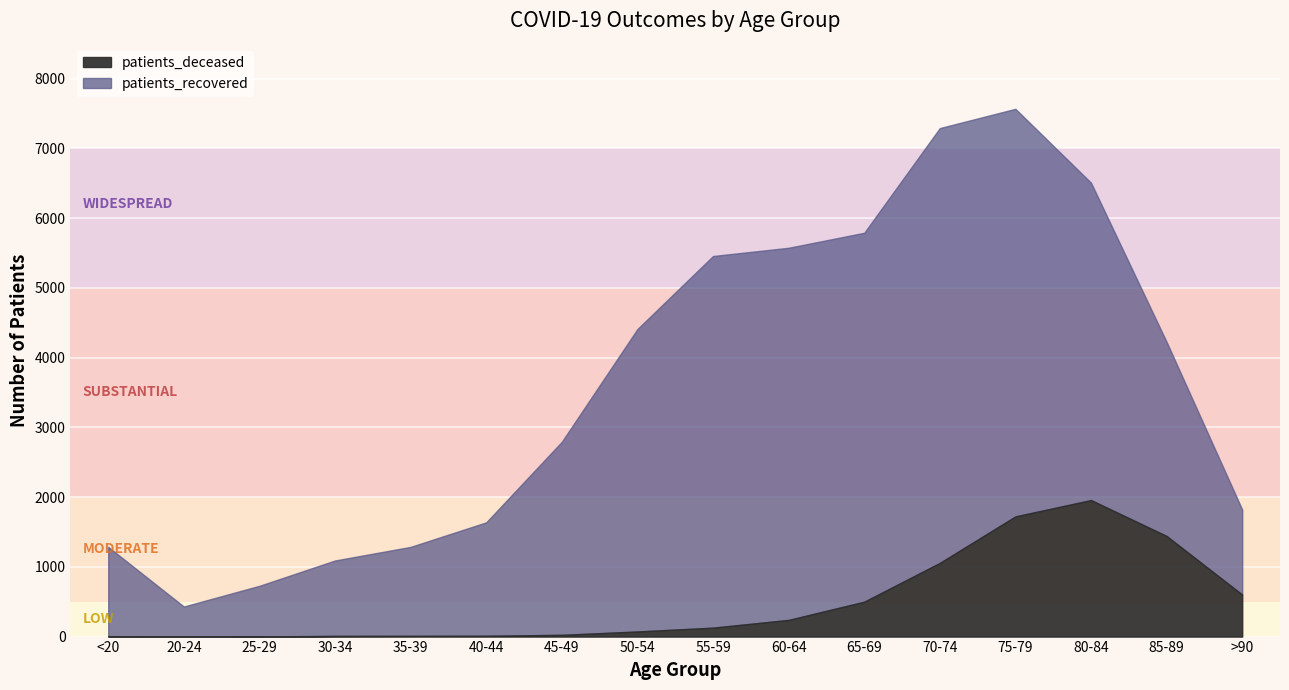

How many data points in patients_deceased are above 128?

7